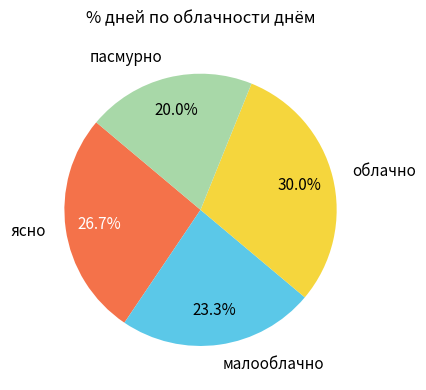

Which has a higher value, пасмурно or ясно?

ясно